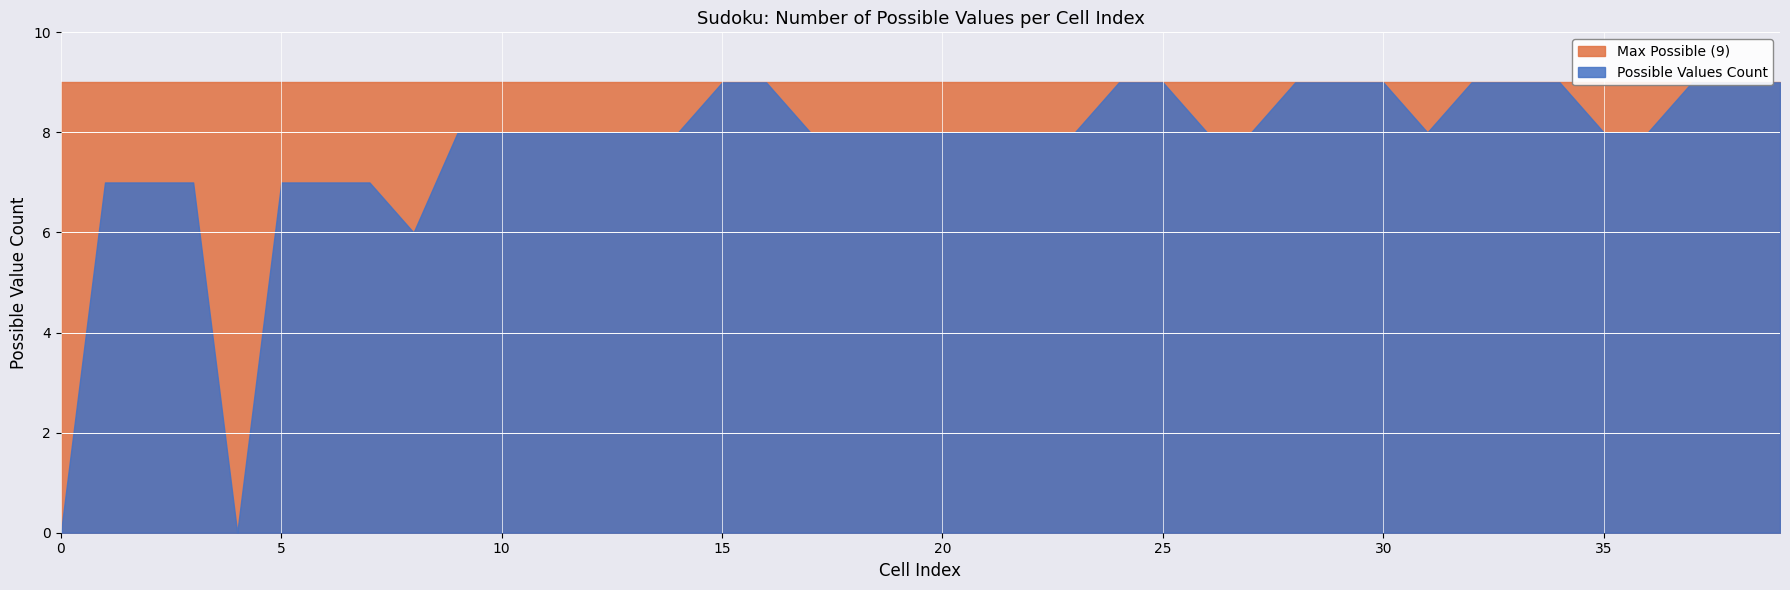

True or false: Max Possible (9) and Possible Values Count intersect in this chart.

False